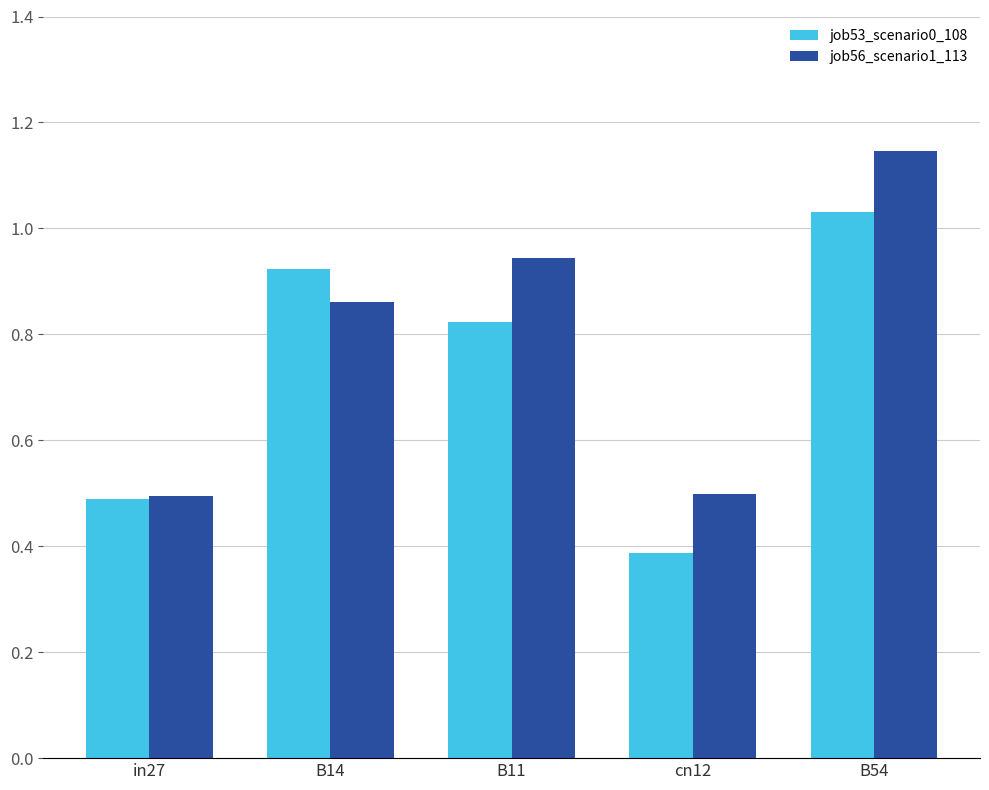

What is the label of the 5th bar from the left?

B54